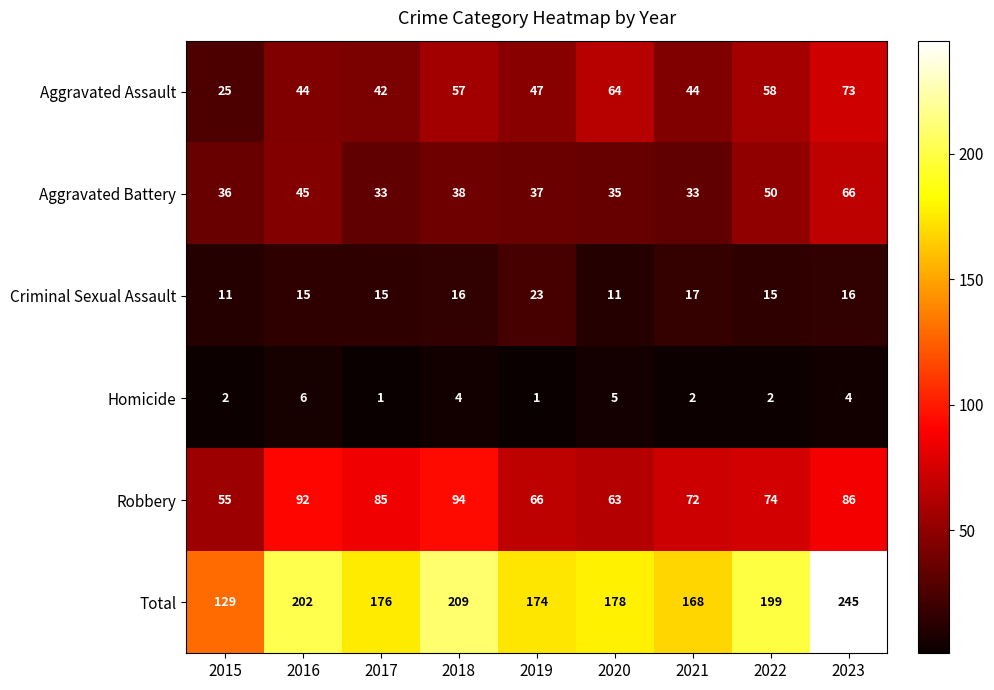

Is it true that Robbery equals 44 at 2021?

False